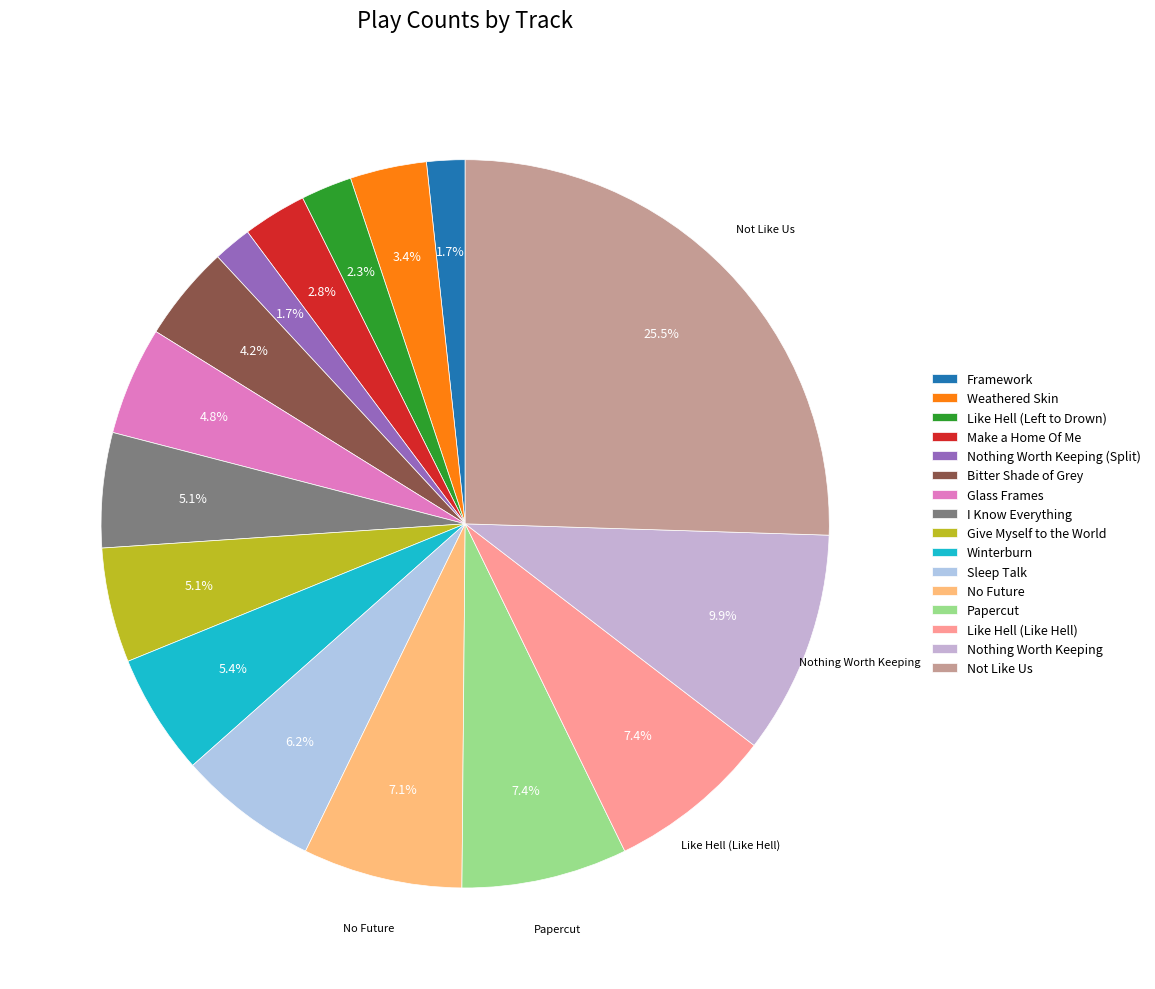

What is the total percentage of Framework and Weathered Skin?

5.1%